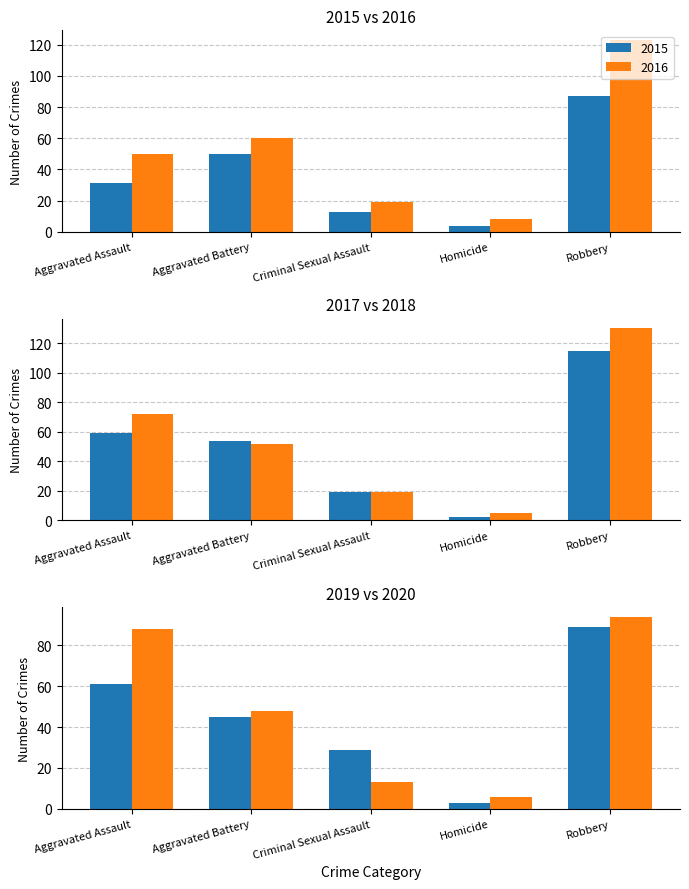

How many groups of bars are there?

5